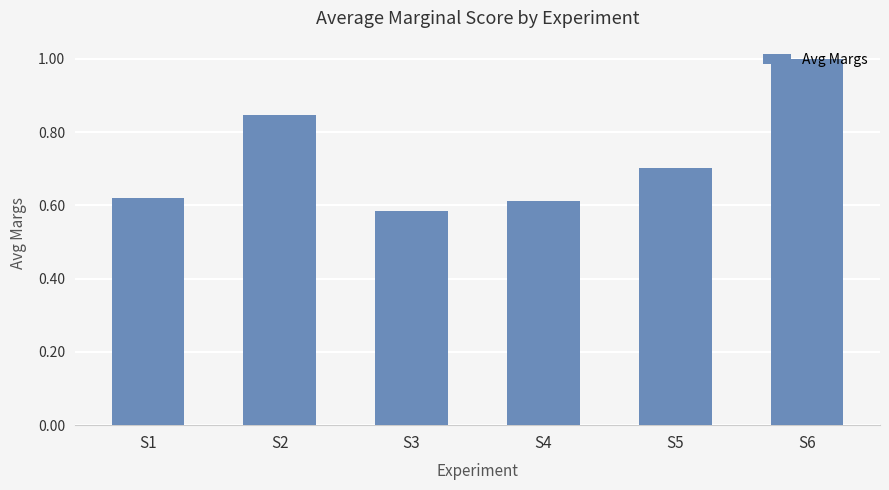

What is the average value?

0.7